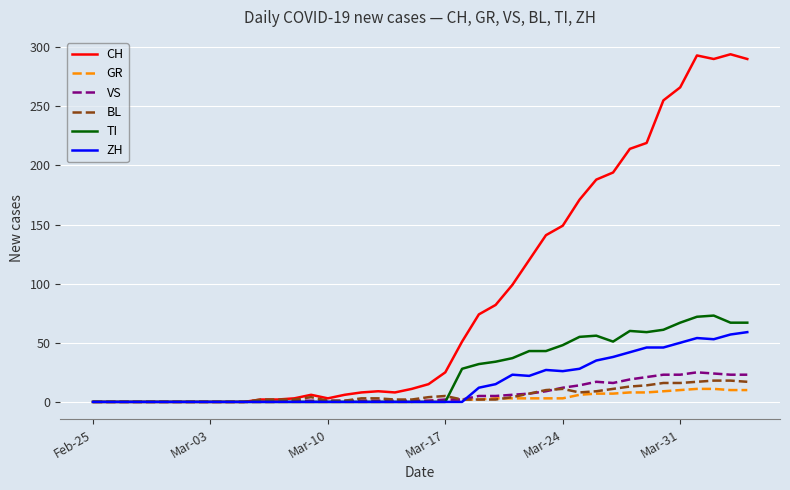

What is the highest value of the TI series?

73